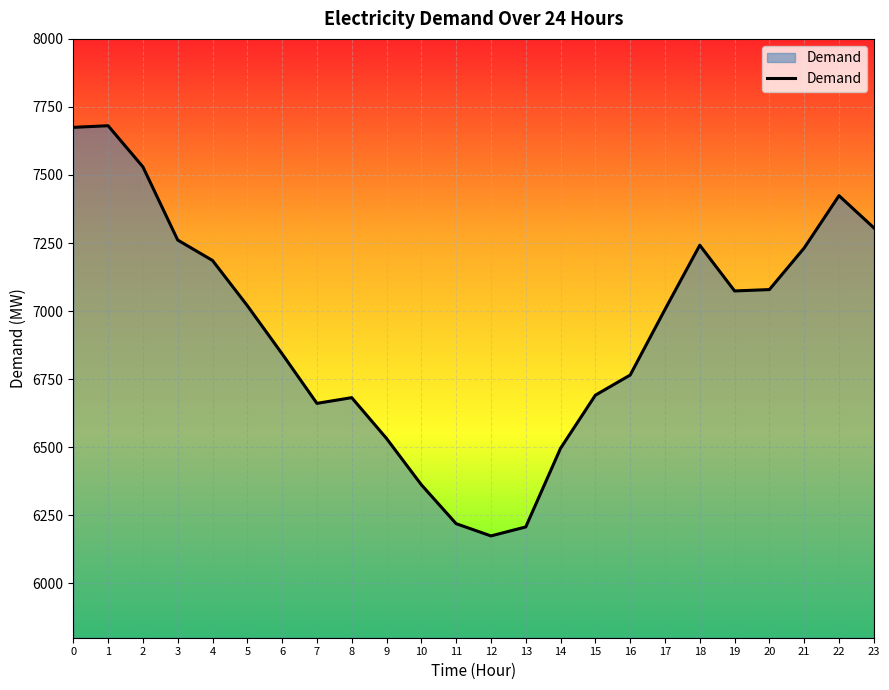

The value at 6 is 6843. True or false?

True